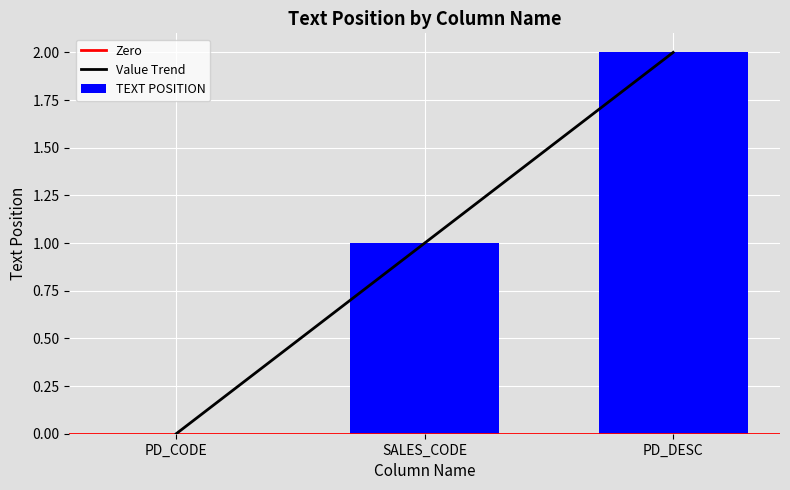

What is the maximum value shown in the chart?

2